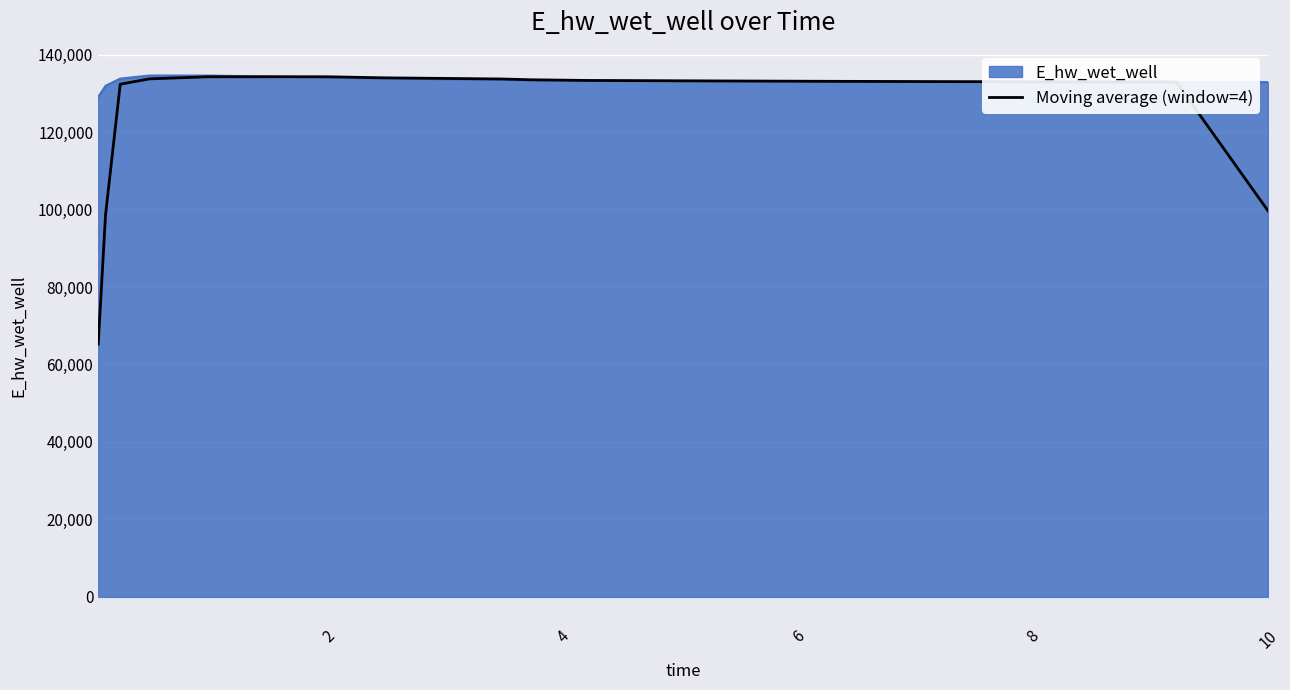

Rank the series by their average value, from highest to lowest.

E_hw_wet_well, Moving average (window=4)